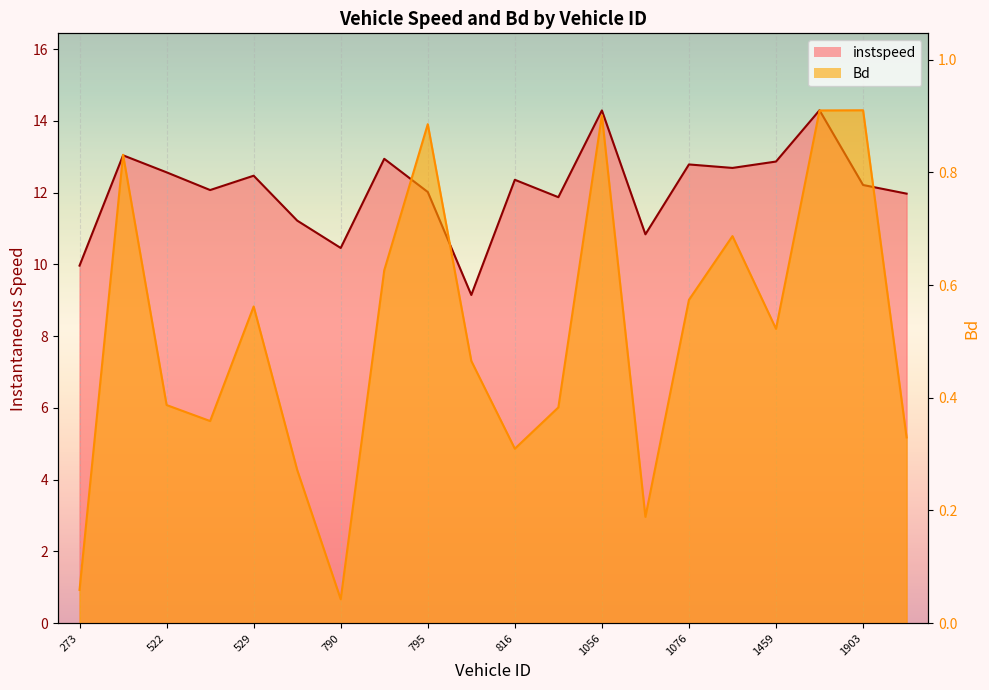

What position from the right is 303.0?

19